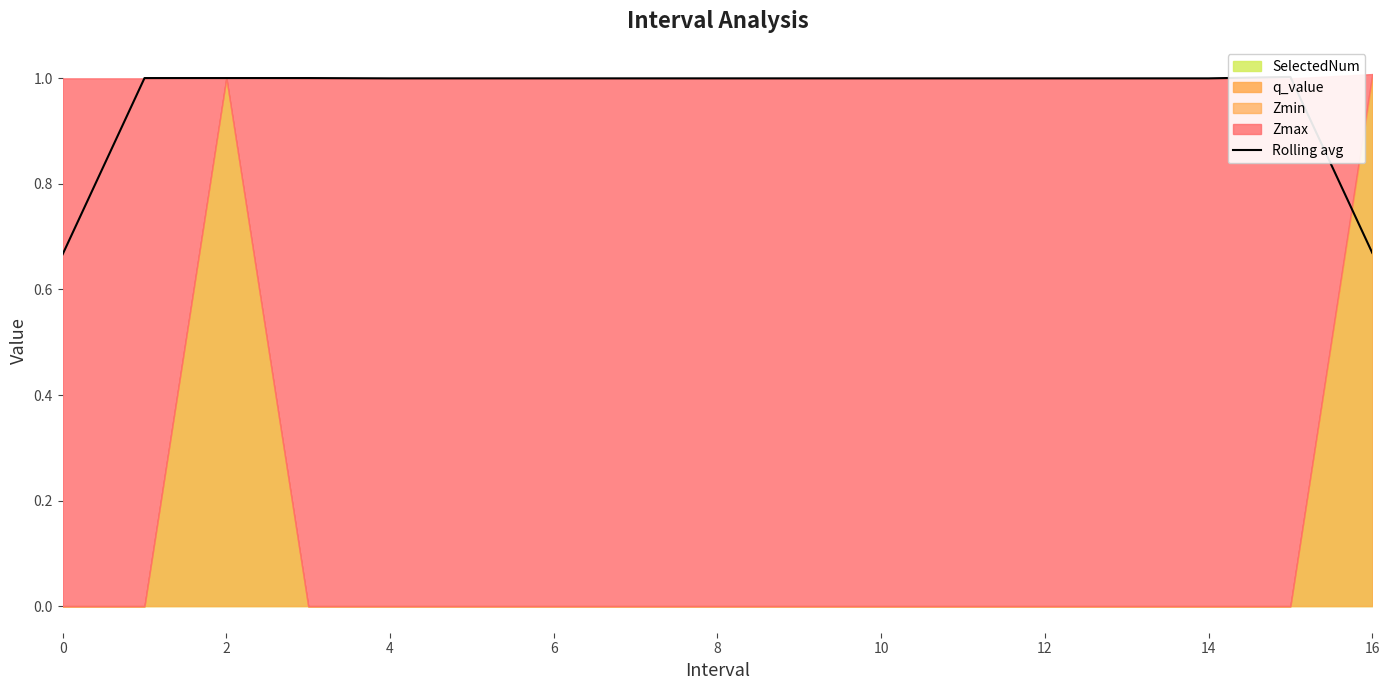

Which has a higher value, 8 or 10?

8